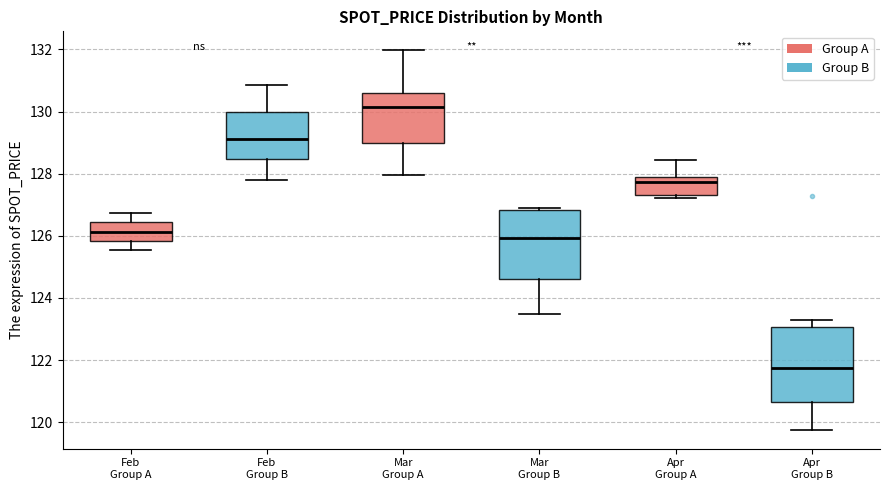

Where is the lower edge of the box for Apr Group A on the y-axis? The values are not printed on the chart, so give them approximately, as read against the axis.

127.4